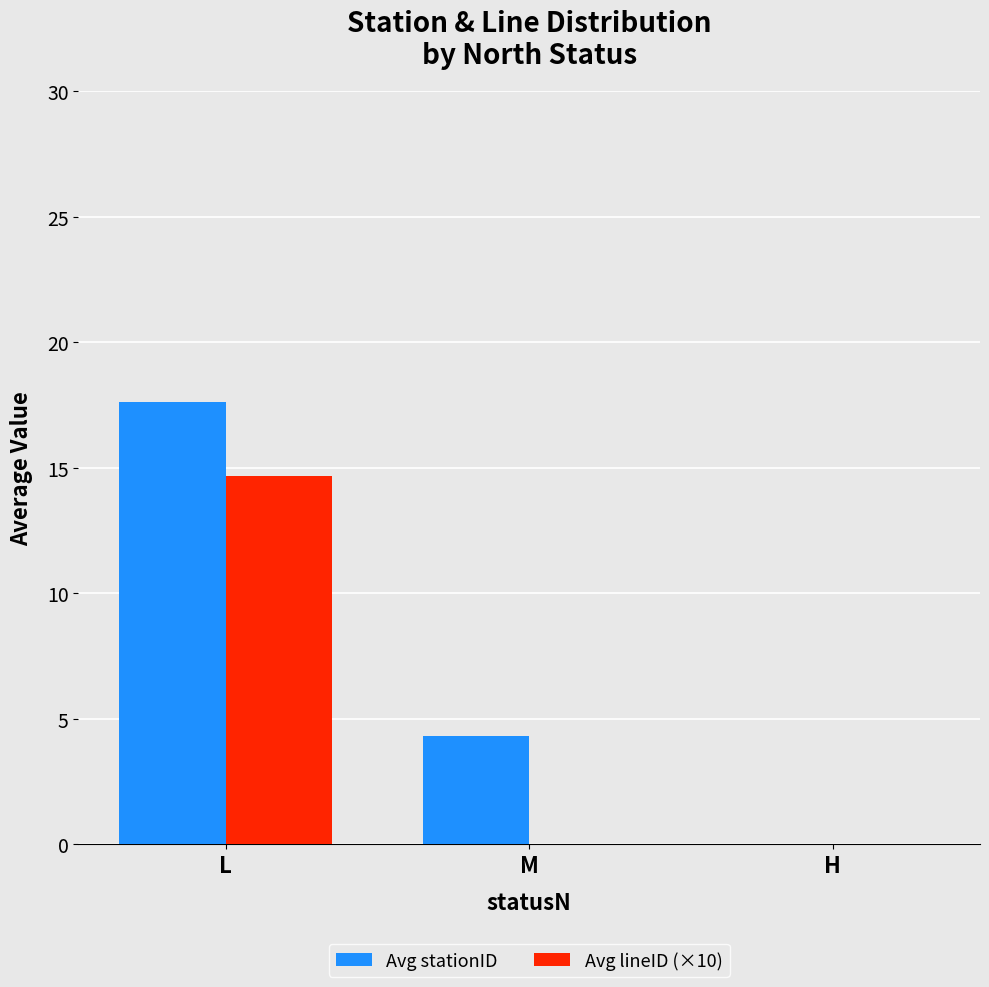

What are all the series names shown in the legend?

Avg stationID, Avg lineID (×10)